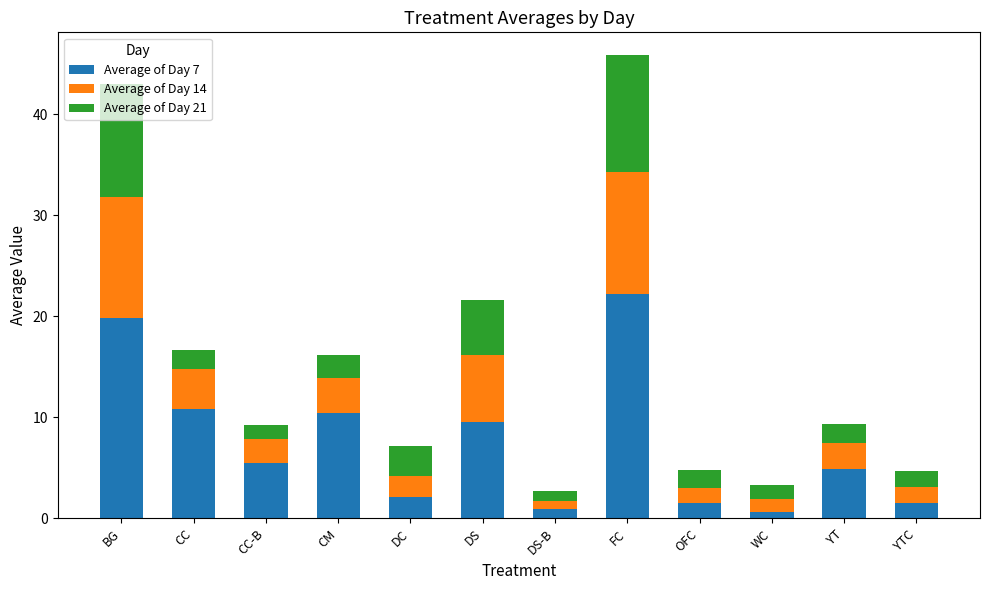

Is it true that Average of Day 7 equals 9.5 at DS?

True